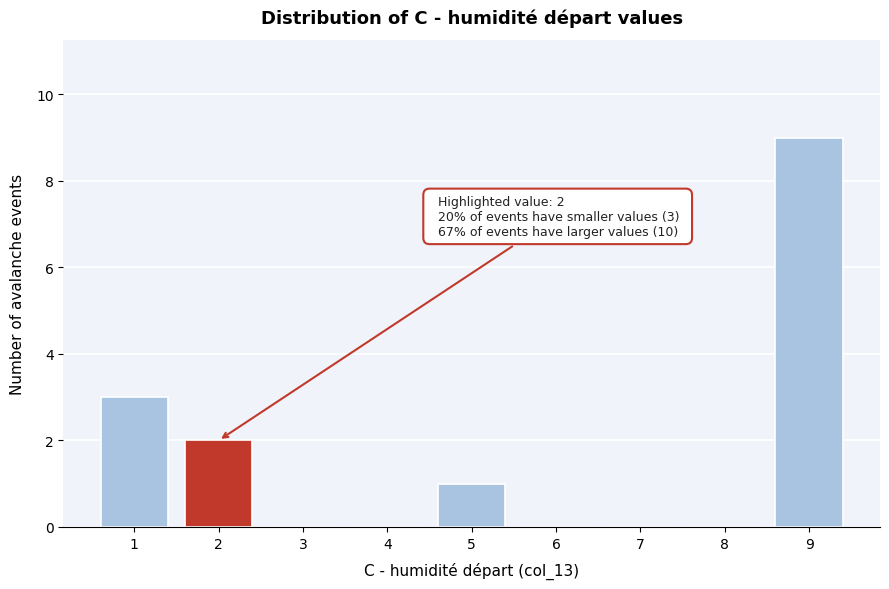

Over which range of the x-axis is the bar tallest?

8.5 to 9.5